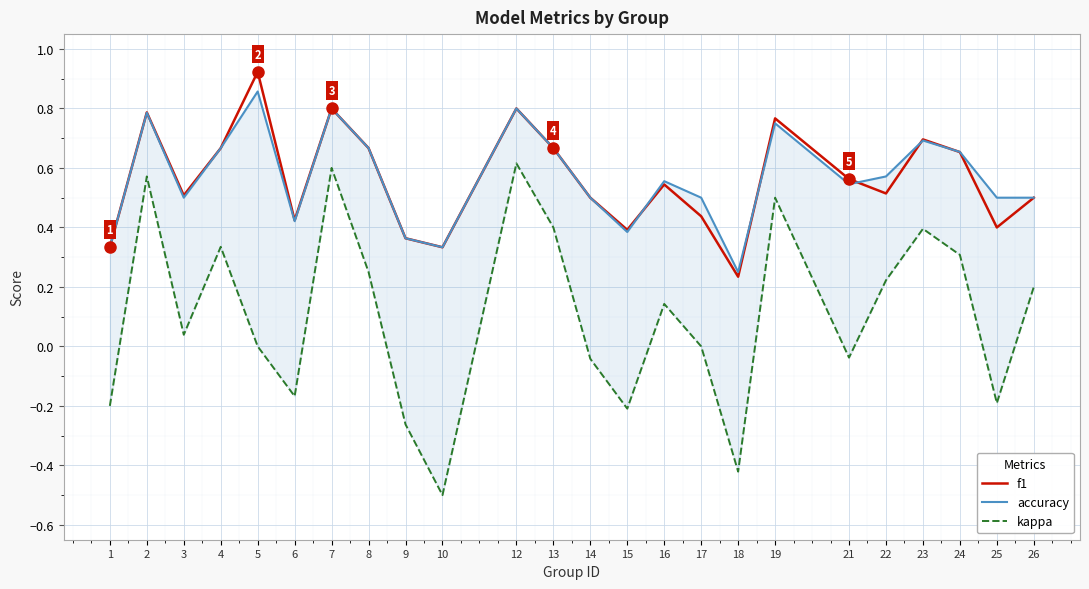

Reading right to left, extract all data points from this chart.

f1: 0.5	0.4	0.7	0.7	0.5	0.6	0.8	0.2	0.4	0.5	0.4	0.5	0.7	0.8	0.3	0.4	0.7	0.8	0.4	0.9	0.7	0.5	0.8	0.3
accuracy: 0.5	0.5	0.7	0.7	0.6	0.5	0.8	0.2	0.5	0.6	0.4	0.5	0.7	0.8	0.3	0.4	0.7	0.8	0.4	0.9	0.7	0.5	0.8	0.3
kappa: 0.2	-0.2	0.3	0.4	0.2	-0.0	0.5	-0.4	0.0	0.1	-0.2	-0.0	0.4	0.6	-0.5	-0.3	0.2	0.6	-0.2	0.0	0.3	0.0	0.6	-0.2